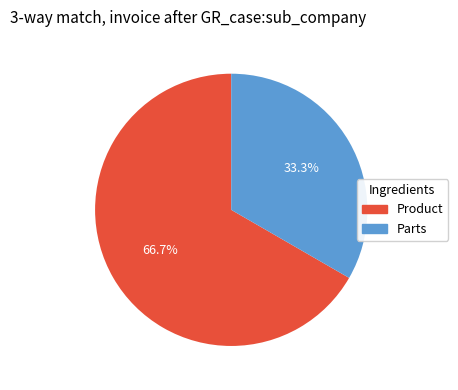

Is it true that Parts is 33% of the pie?

True